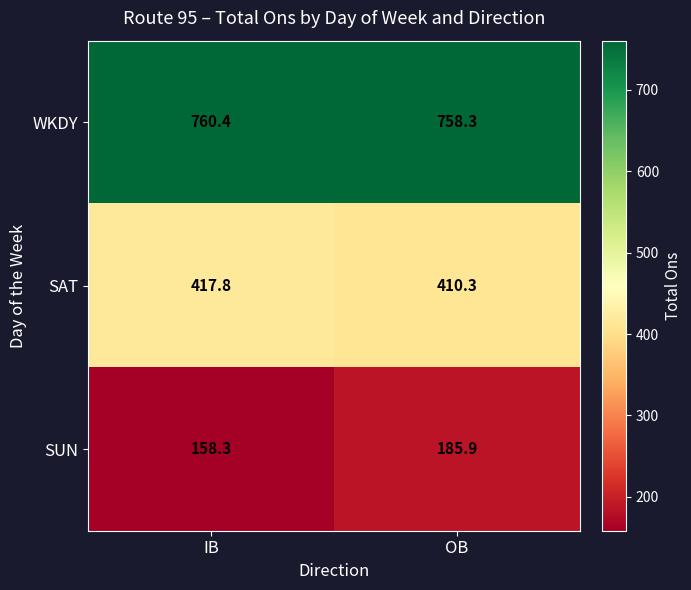

The value of SUN at IB is 158.3. True or false?

True